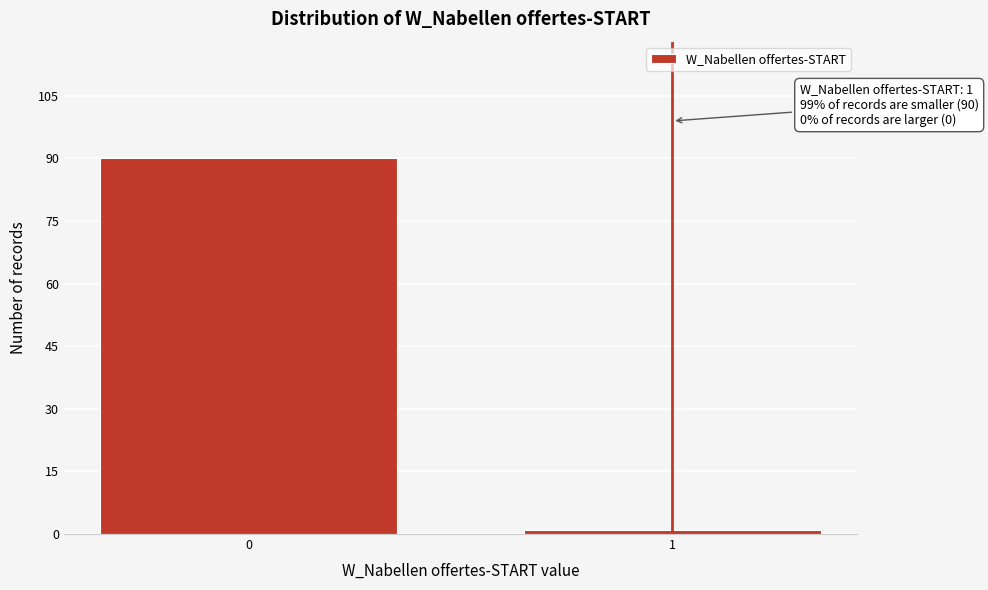

Reading left to right, what are all the values shown in this chart?

0=90	1=1